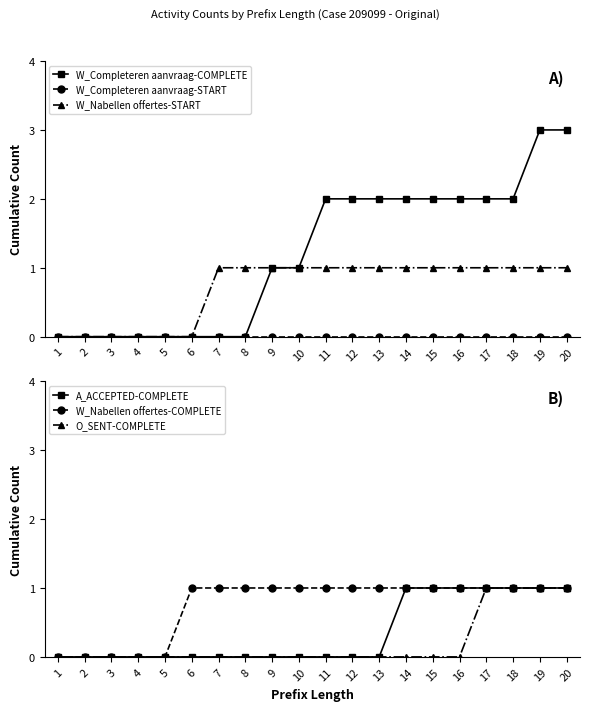

Which category has the lowest value across all series?

1